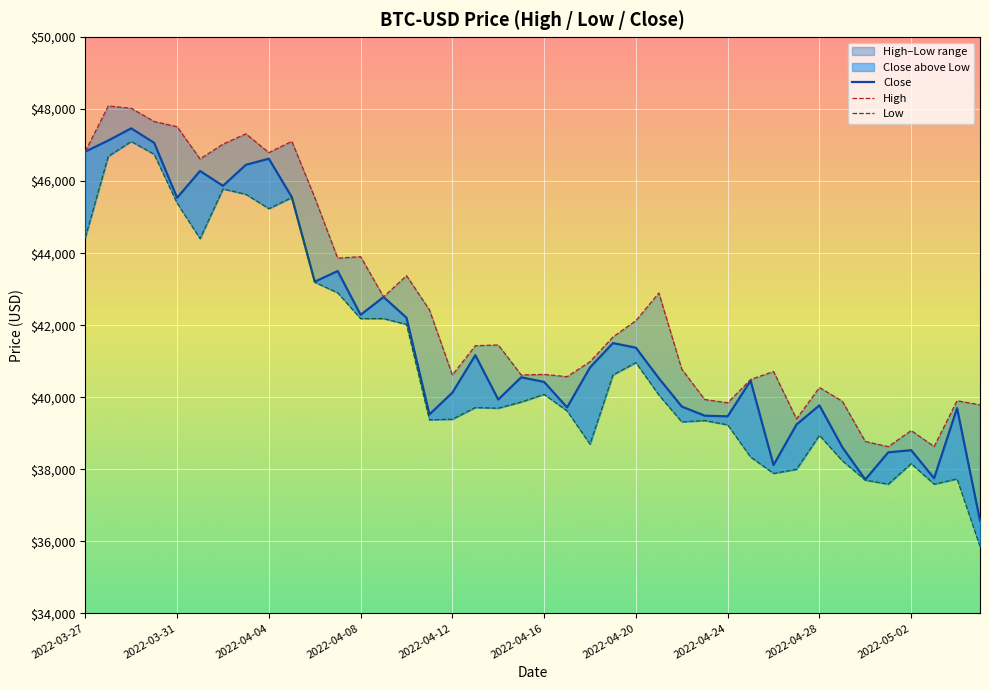

Is the value of High at 30 greater than the value of Low at 39?

Yes